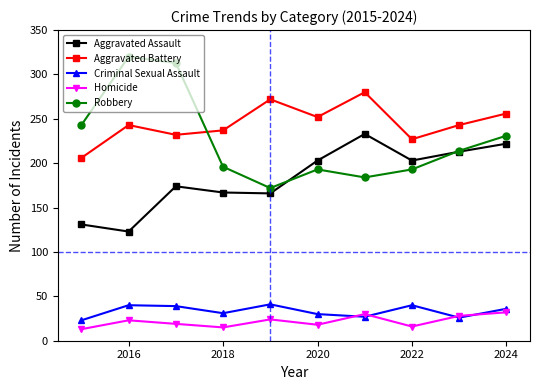

At how many categories does at least one series exceed 188?

10